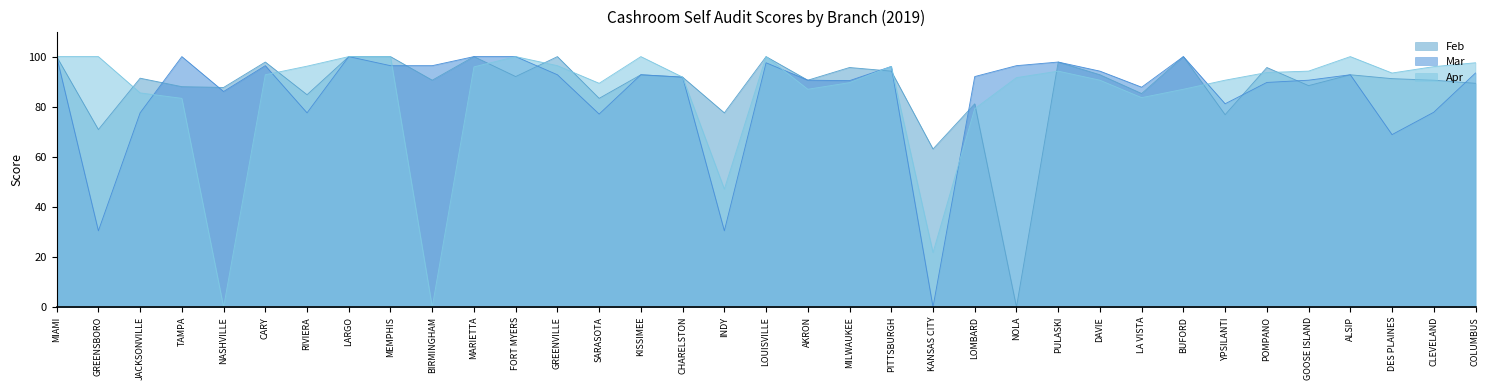

At which category is the sum across all series the highest?

MIAMI